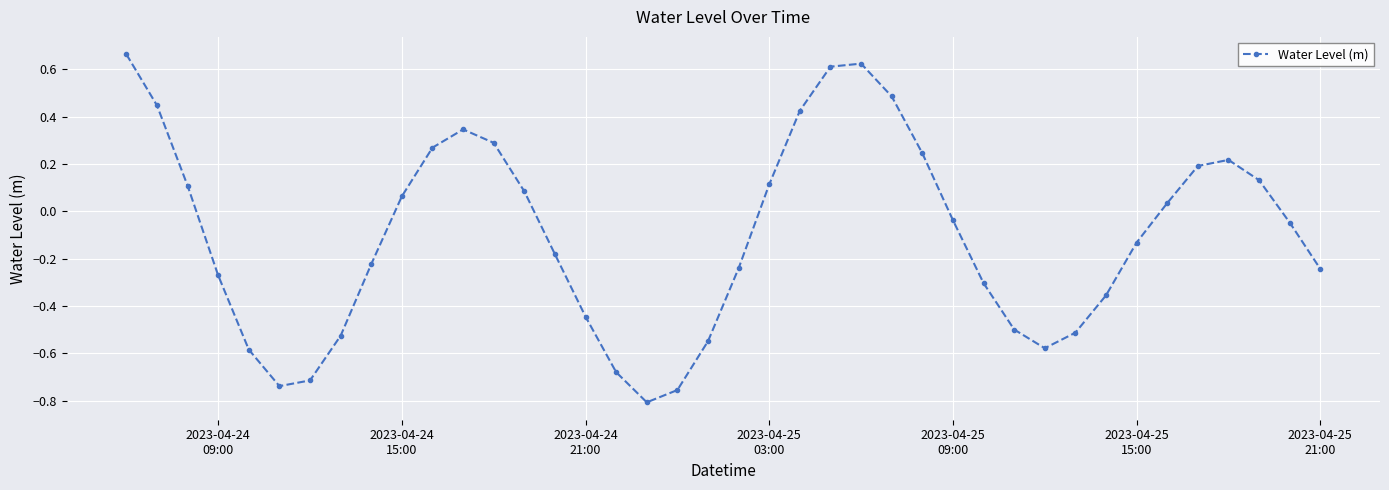

How many distinct data groups are displayed?

1